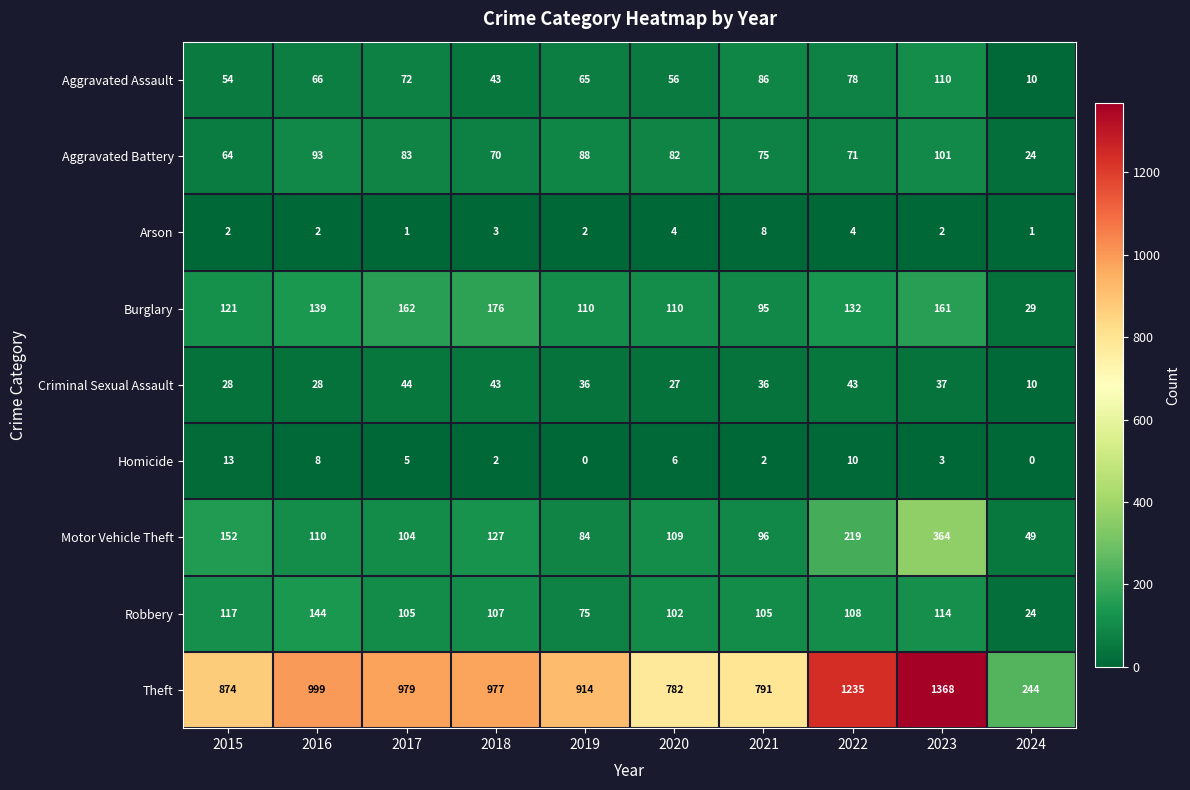

What is the sum of all Theft values?

9163